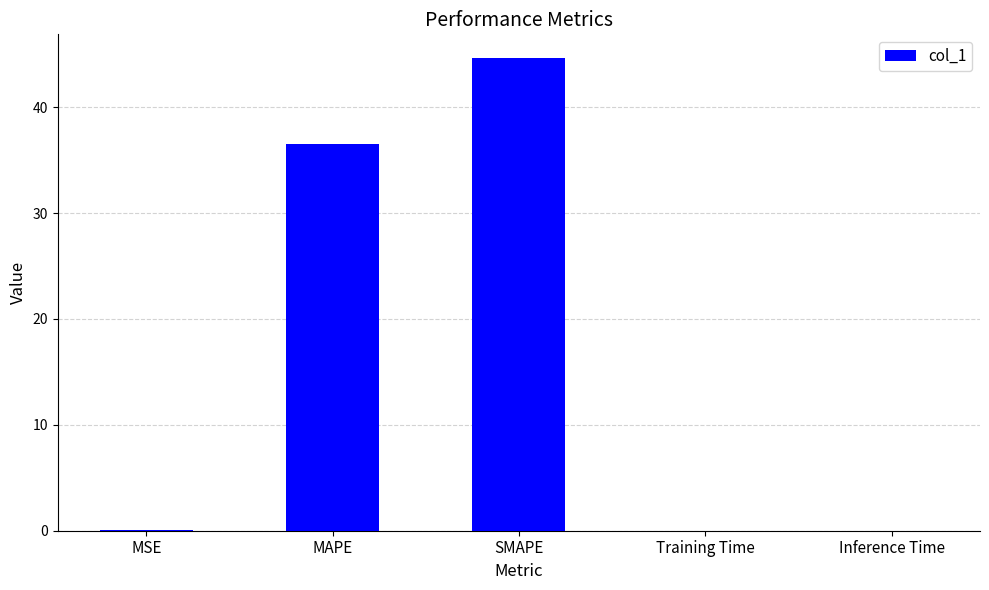

Which label corresponds to the largest value in the chart?

SMAPE